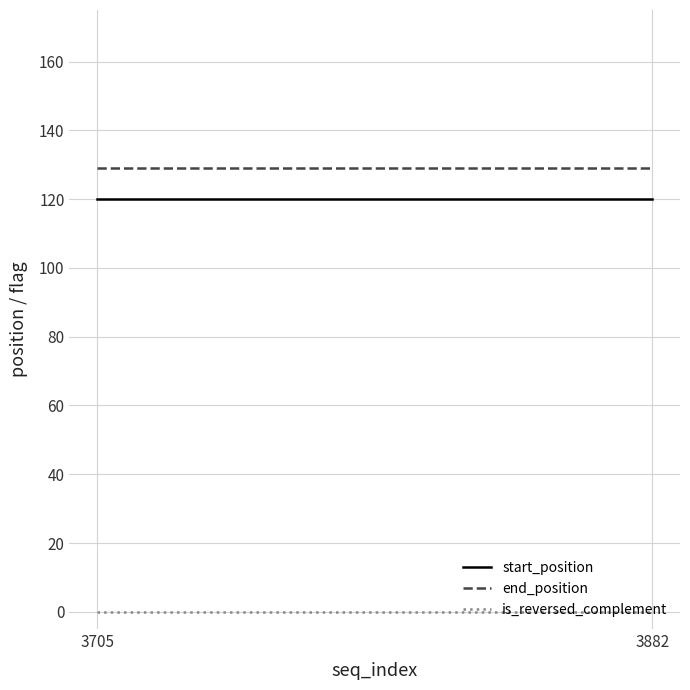

Which series changed the most between 3705 and 3882?

start_position